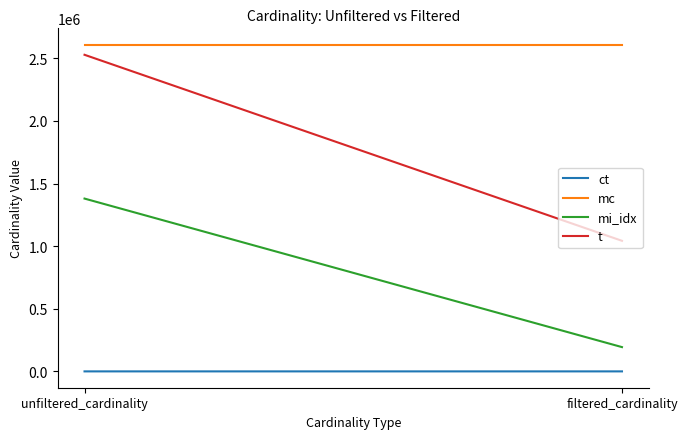

At which label does ct reach its minimum?

filtered_cardinality